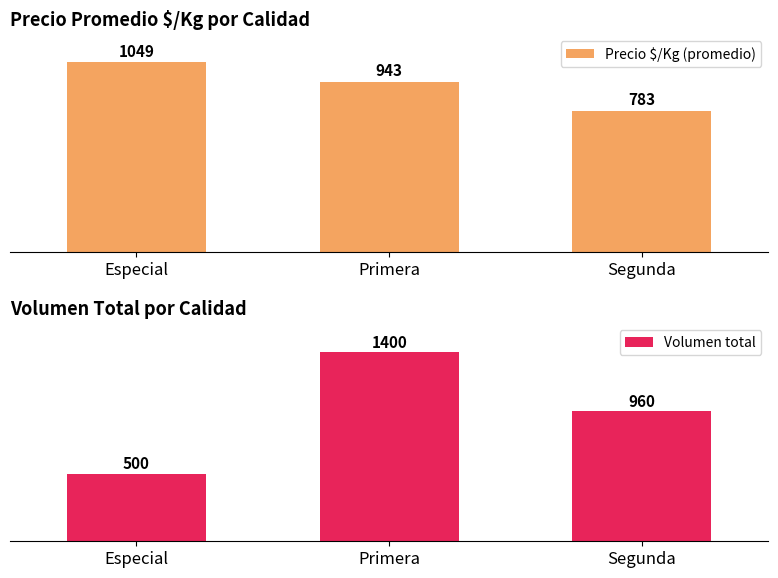

Reading right to left, extract all data points from this chart.

Precio $/Kg (promedio): 783	943	1049
Volumen total: 960	1400	500